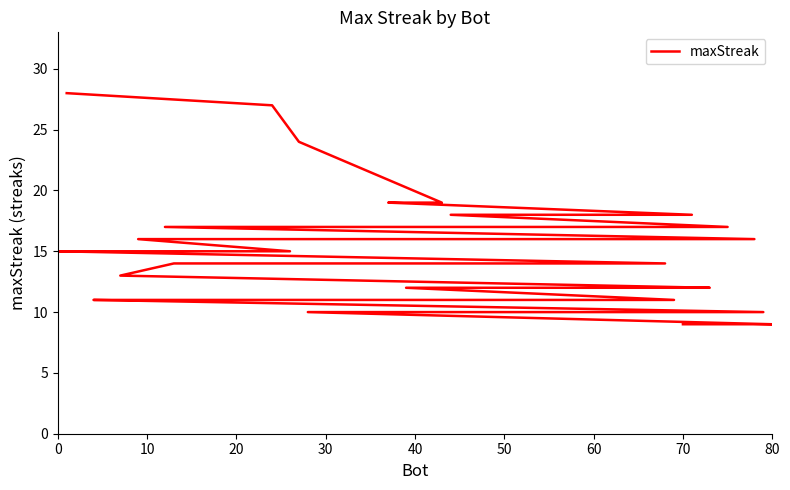

Reading left to right, transcribe all the data shown in this chart.

28	27	24	19	19	18	18	17	17	16	16	16	15	15	15	15	15	14	14	14	14	13	12	12	12	11	11	11	11	11	11	11	11	11	10	10	10	10	9	9